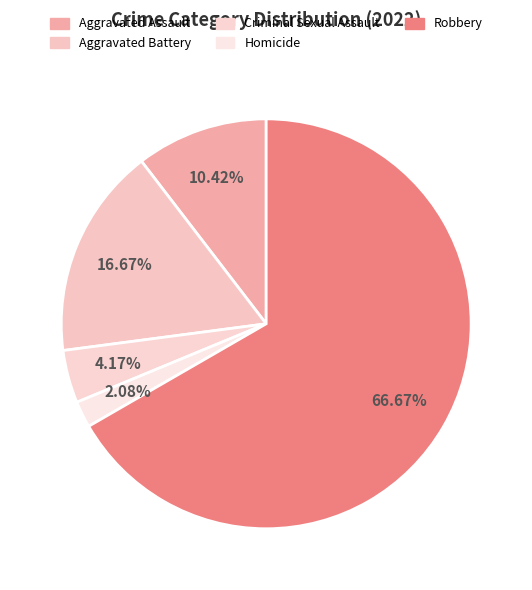

Between Criminal Sexual Assault and Homicide, which is larger?

Criminal Sexual Assault